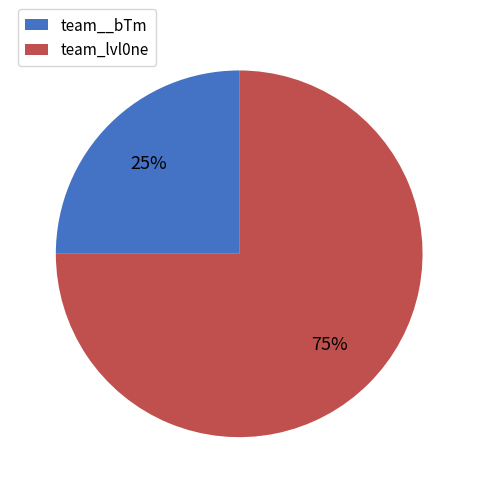

Approximately how many times larger is the value at team_lvl0ne compared to team__bTm?

3.0